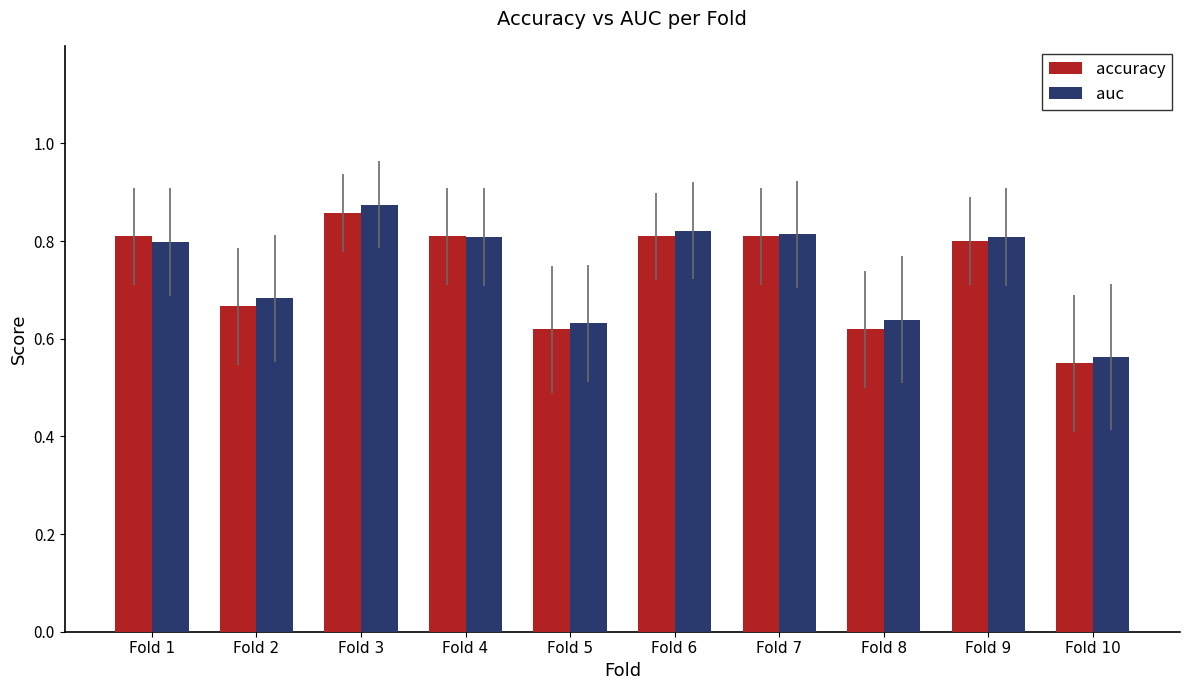

At how many categories does at least one series exceed 0?

10